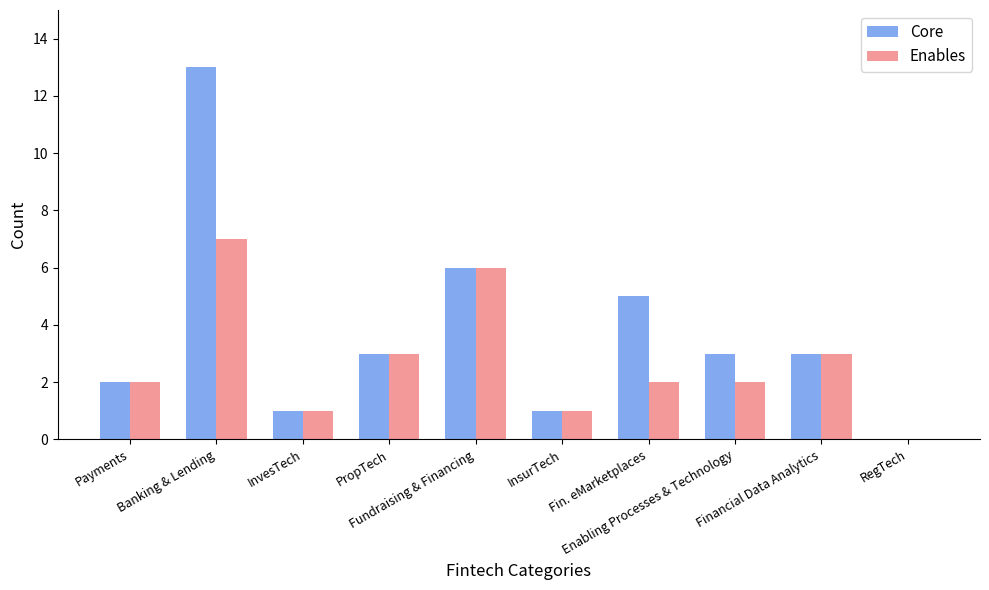

How many groups of bars are there?

10